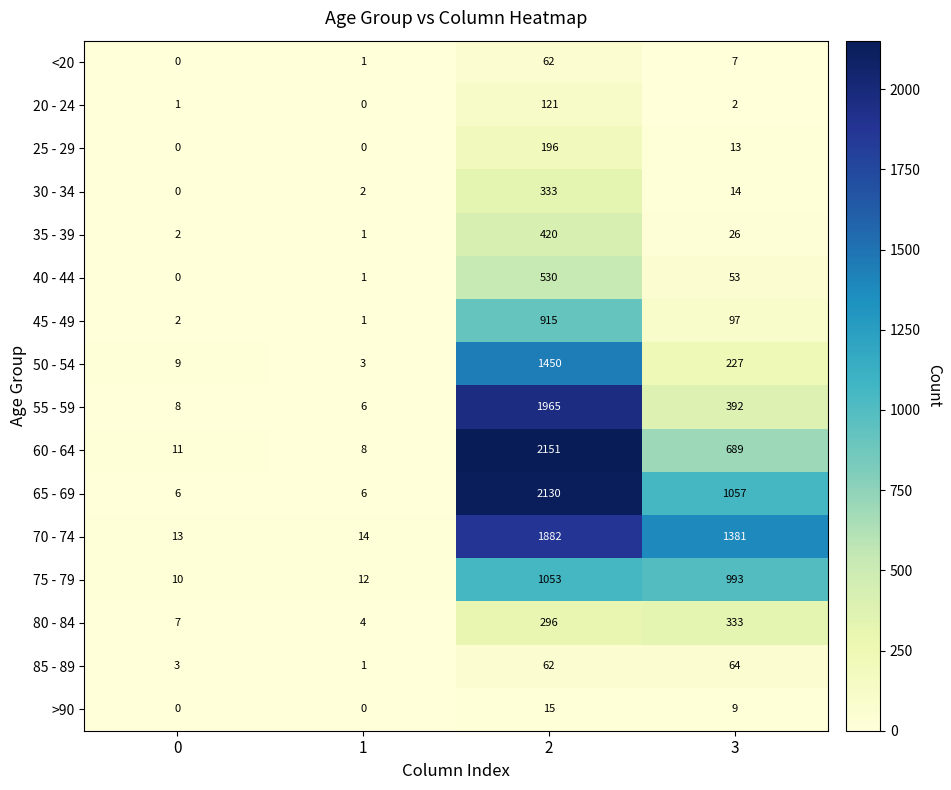

At 3, list the series in order from smallest to largest.

20 - 24, <20, >90, 25 - 29, 30 - 34, 35 - 39, 40 - 44, 85 - 89, 45 - 49, 50 - 54, 80 - 84, 55 - 59, 60 - 64, 75 - 79, 65 - 69, 70 - 74